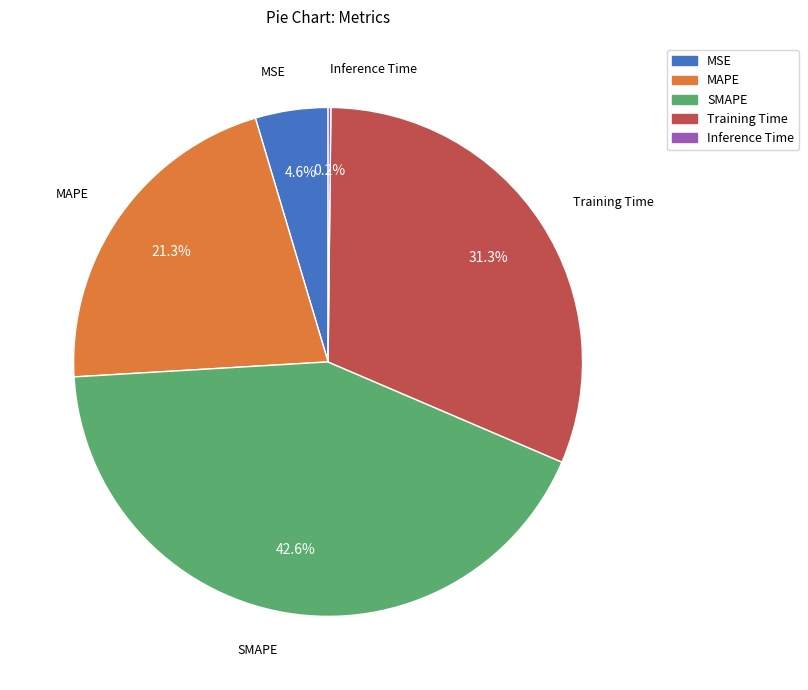

Which slice is the largest?

SMAPE